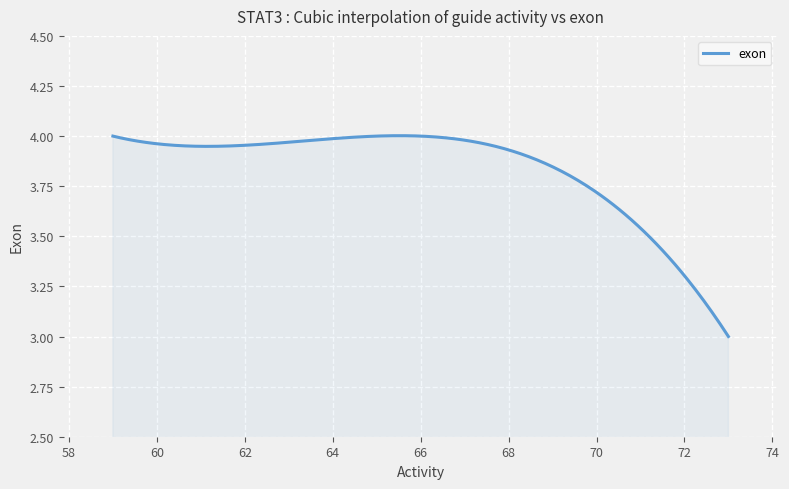

What is the difference between the maximum and minimum values?

1.0